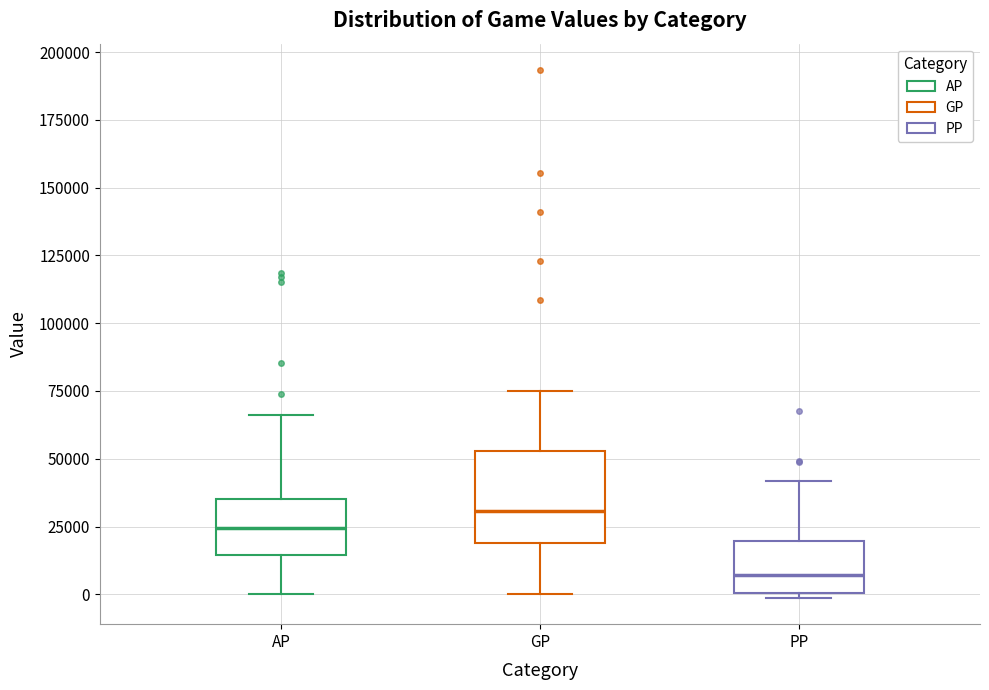

Reading left to right, read every box against the y-axis: the position of its median line, the range the box covers, and the ends of its whiskers. The values are not printed on the chart, so give them approximately, as read against the axis.

AP: median 25000, box 15000 to 35000, whiskers 0 to 65000
GP: median 30000, box 20000 to 55000, whiskers 0 to 75000
PP: median 5000, box 0 to 20000, whiskers 0 (just below the box's lower edge) to 40000